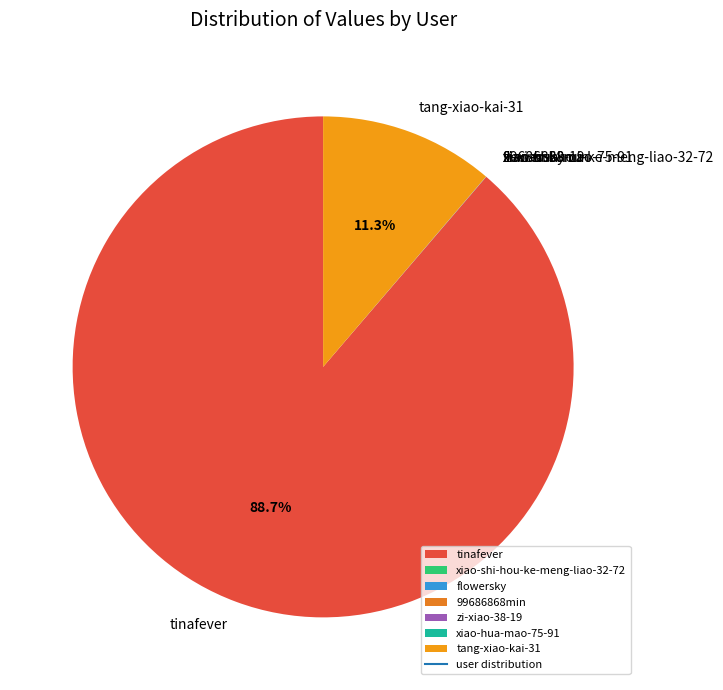

Does tinafever represent more than half of the total?

Yes